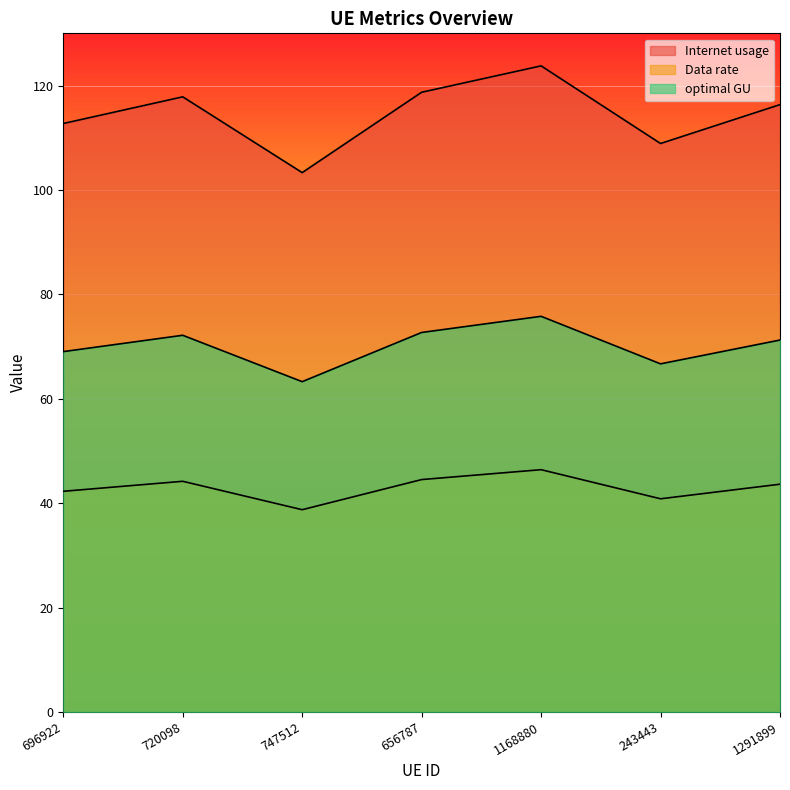

Does the chart display data point markers on the line(s)?

No